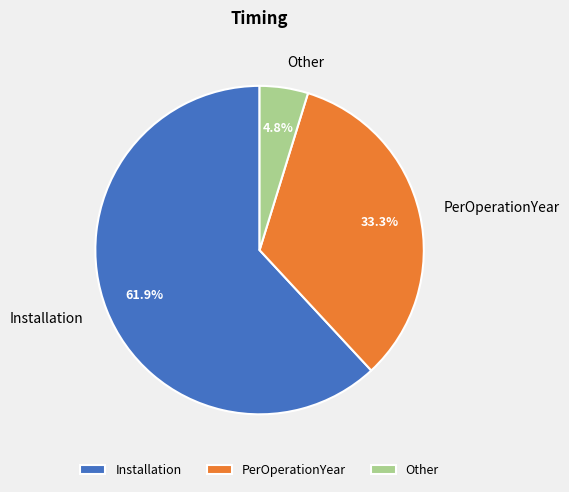

To the nearest percent, what is the average slice percentage?

33%